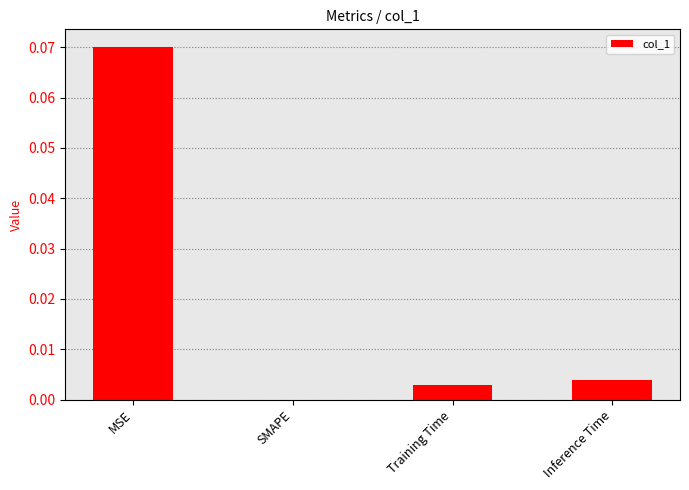

The value at Training Time is 0.0. True or false?

True